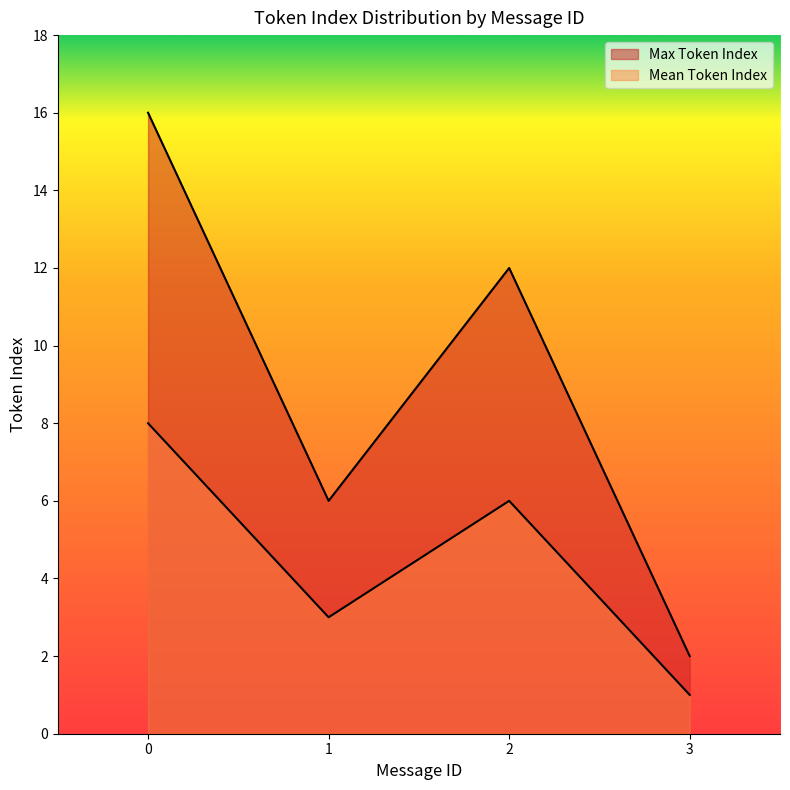

What are all the series names shown in the legend?

Max Token Index, Mean Token Index